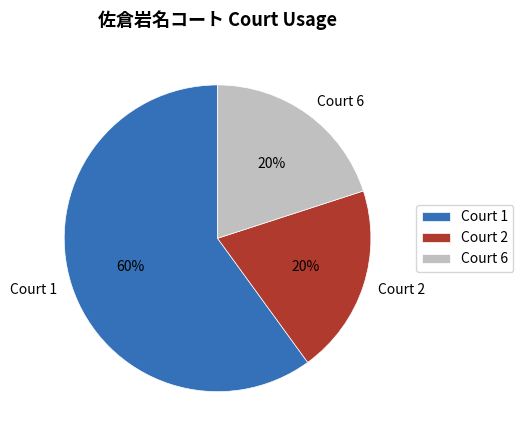

To the nearest percent, what is the combined percentage of Court 6 and Court 2?

40%